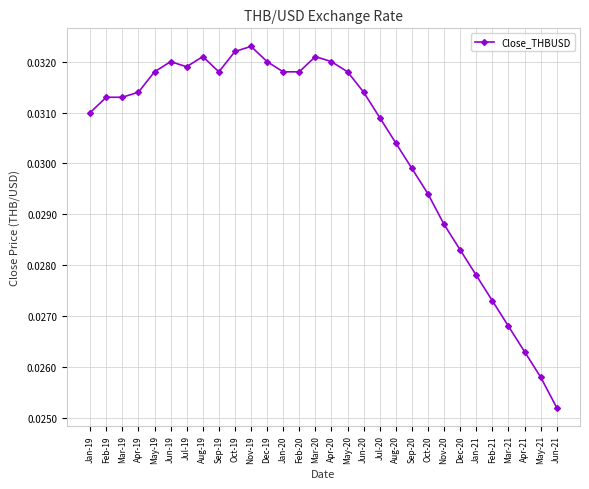

True or false: there are more than 0 points higher than both neighbors.

True